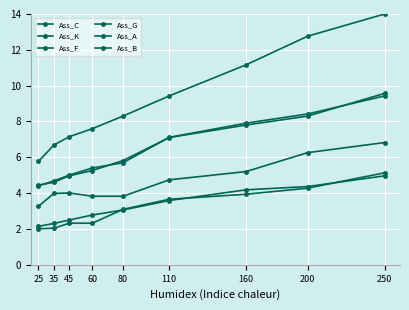

Reading right to left, what are all the values shown in this chart?

Ass_C: 9.6	8.3	7.8	7.1	5.8	5.3	5.0	4.6	4.4
Ass_K: 14.0	12.8	11.2	9.4	8.3	7.6	7.1	6.7	5.8
Ass_F: 5.0	4.4	4.2	3.6	3.1	2.8	2.5	2.3	2.1
Ass_G: 9.4	8.4	7.9	7.1	5.7	5.4	5.0	4.7	4.4
Ass_A: 6.8	6.3	5.2	4.7	3.8	3.8	4.0	4.0	3.3
Ass_B: 5.1	4.3	3.9	3.7	3.1	2.3	2.3	2.0	2.0